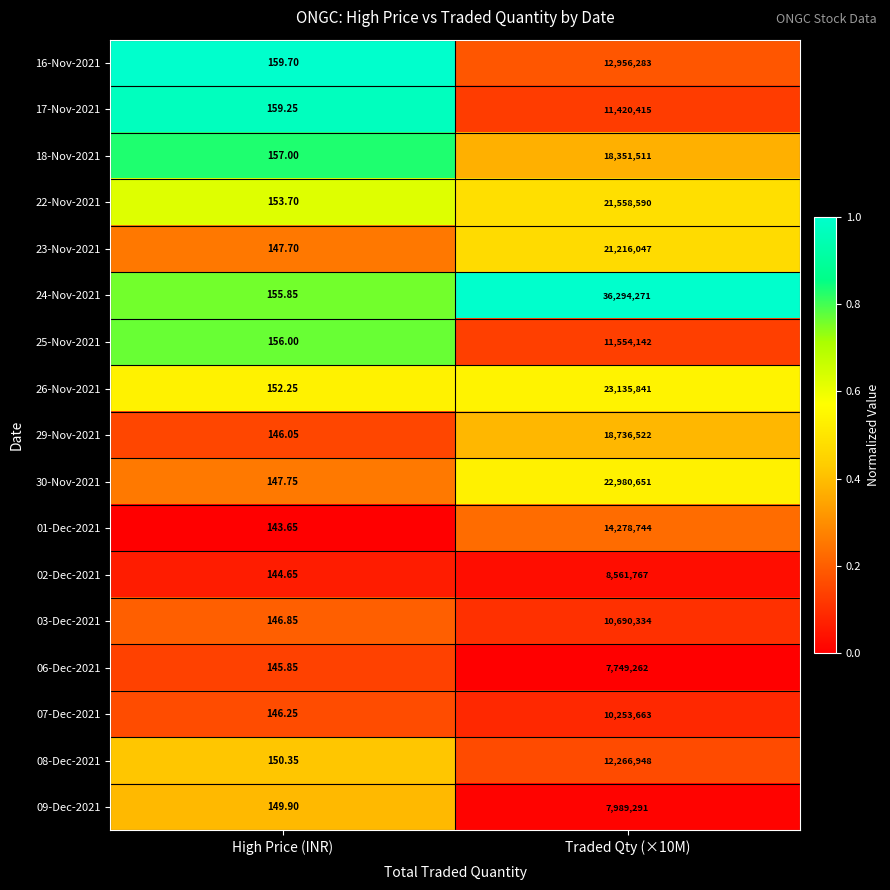

List the series in order of their peak value, lowest first.

06-Dec-2021, 09-Dec-2021, 02-Dec-2021, 07-Dec-2021, 03-Dec-2021, 17-Nov-2021, 25-Nov-2021, 08-Dec-2021, 16-Nov-2021, 01-Dec-2021, 18-Nov-2021, 29-Nov-2021, 23-Nov-2021, 22-Nov-2021, 30-Nov-2021, 26-Nov-2021, 24-Nov-2021